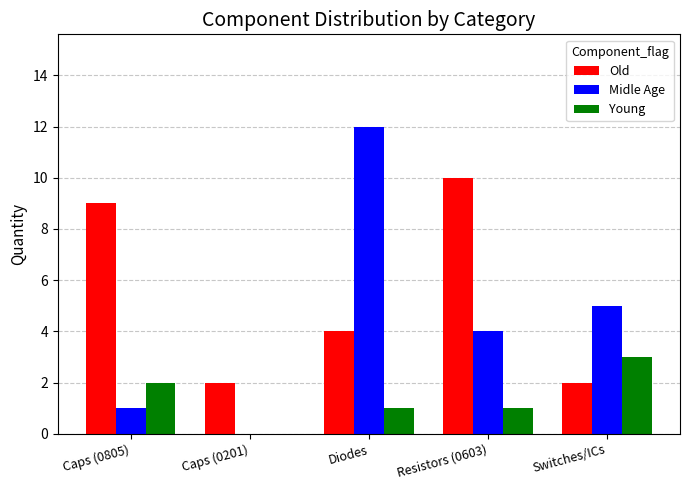

How many groups of bars are there?

5